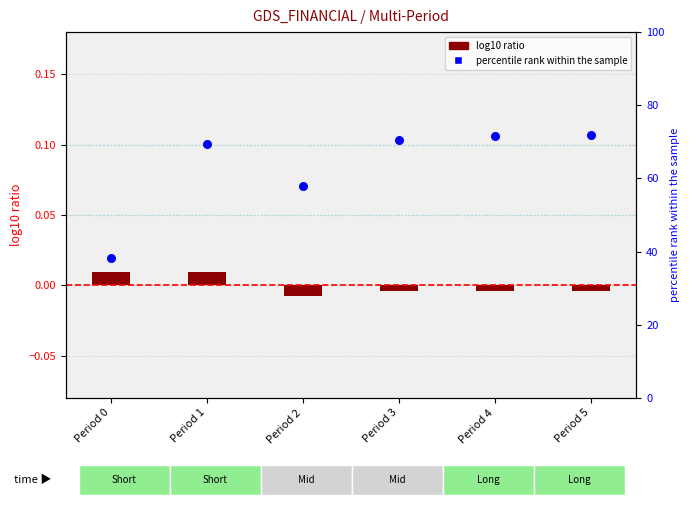

What are all the series names shown in the legend?

log10 ratio, percentile rank within the sample